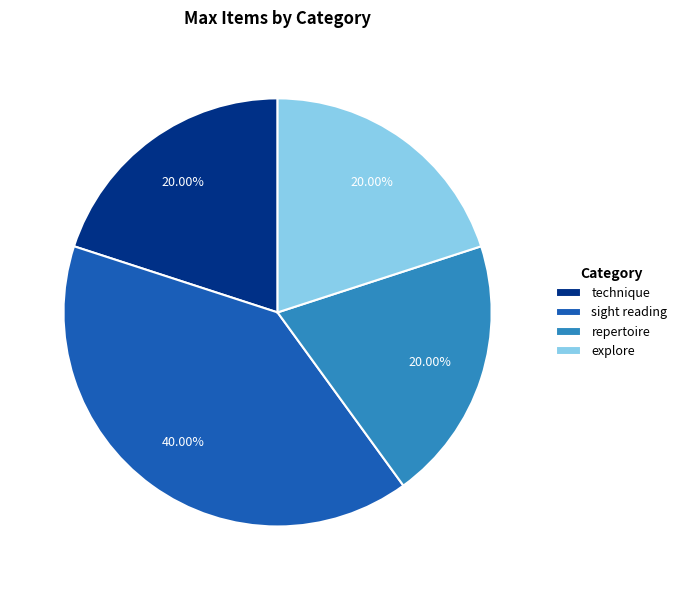

Is there any slice that represents more than half of the pie?

No